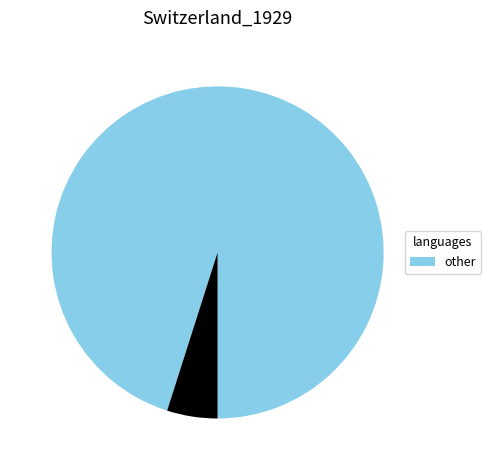

Does any single category account for the majority?

Yes